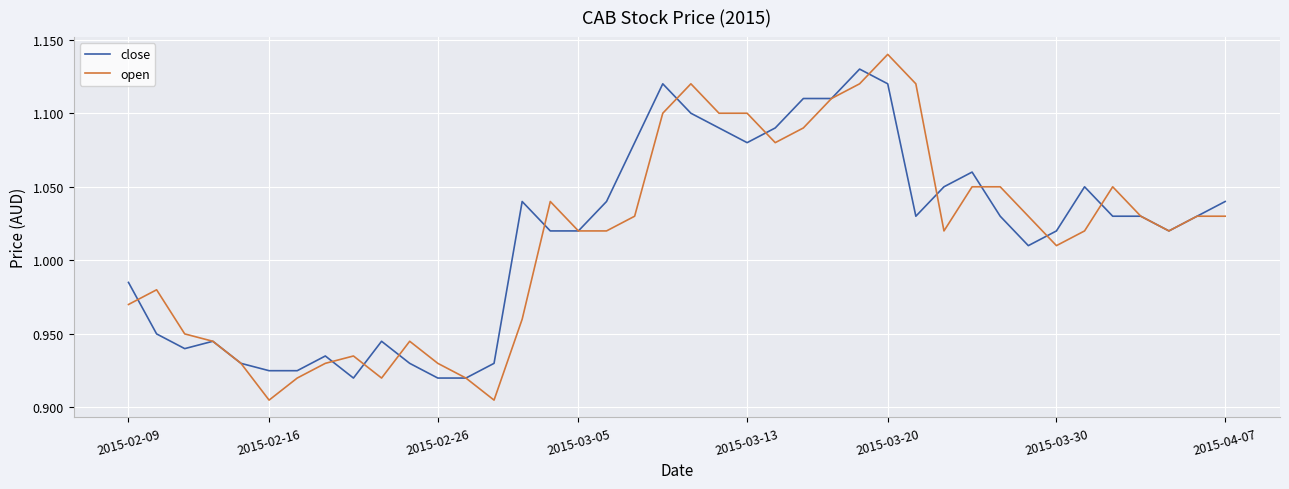

How many lines are shown in the chart?

2